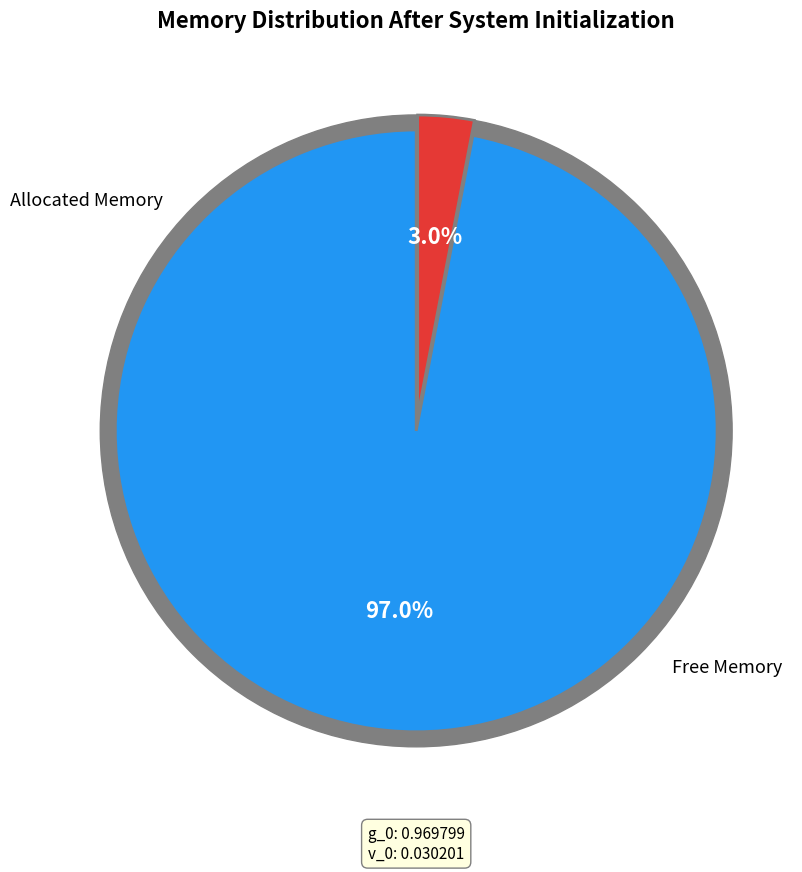

Combined, do v_0 and g_0 account for over 50%?

Yes